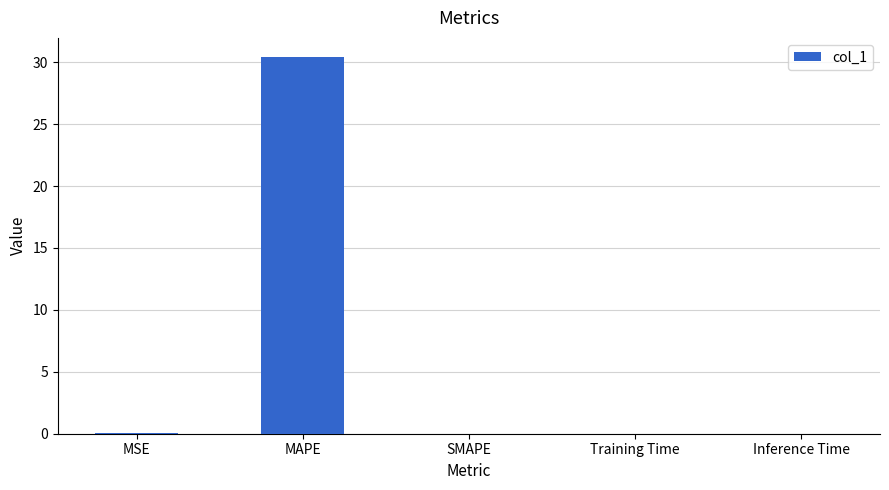

Is it true that the value at MSE is 0.0?

True